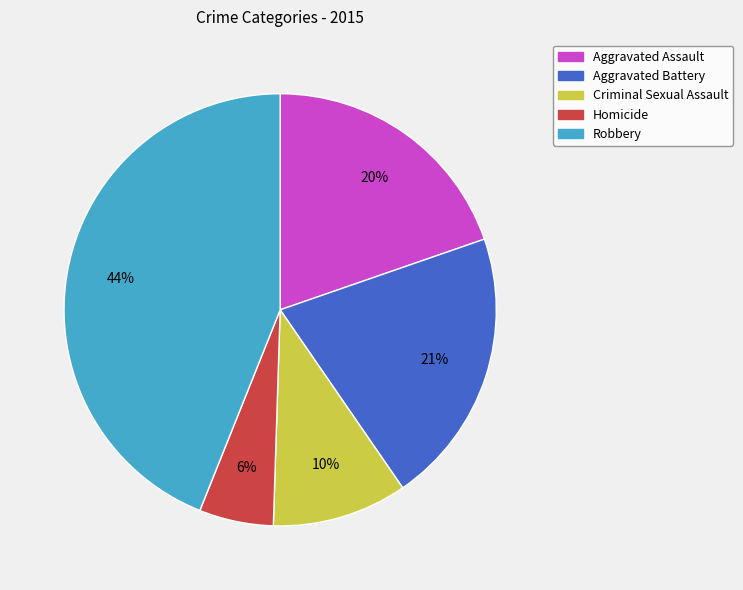

What is the ratio of the value at Homicide to the value at Criminal Sexual Assault?

0.6